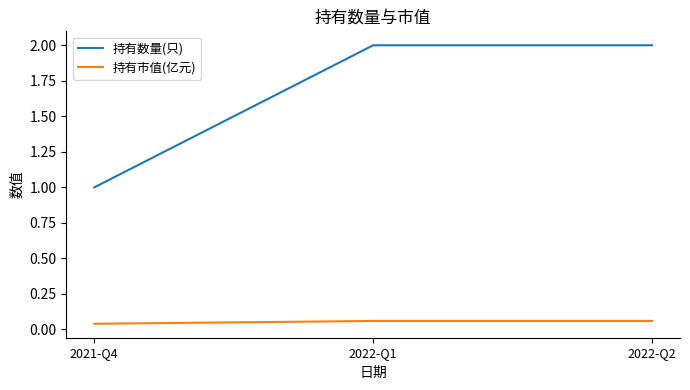

Which series changed the most between 2021-Q4 and 2022-Q1?

持有数量(只)